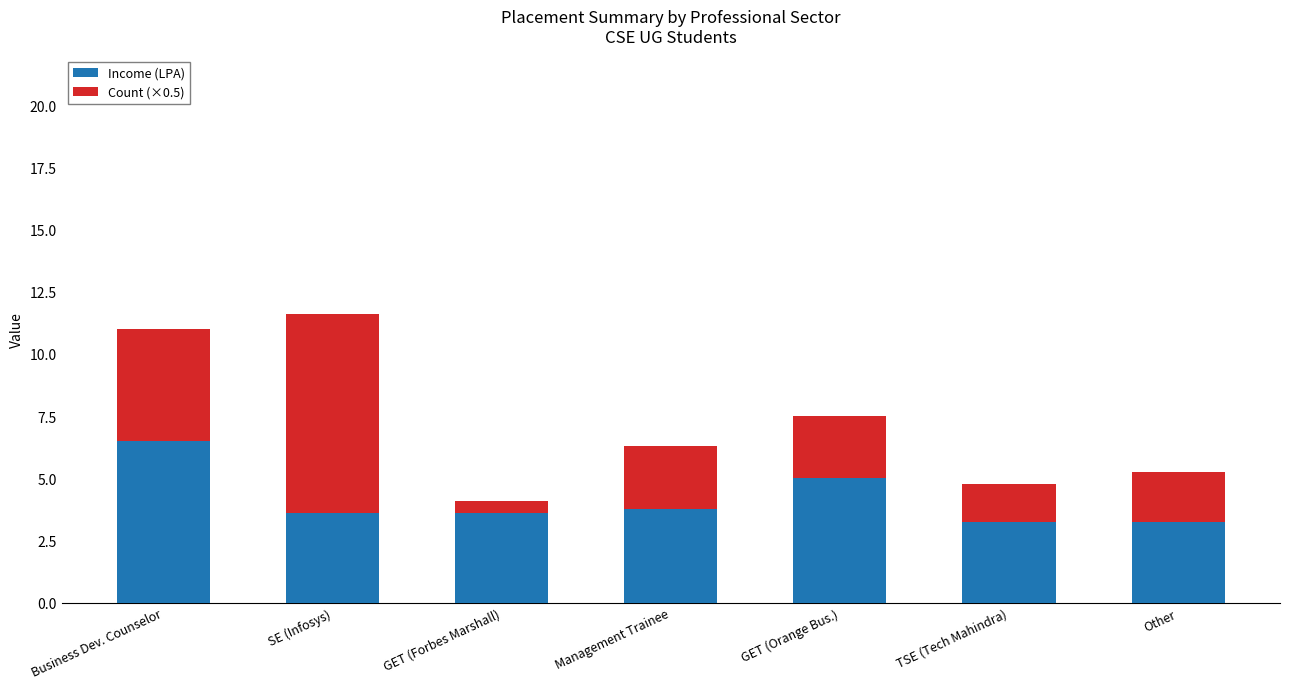

What is the maximum value for Income (LPA)?

6.5